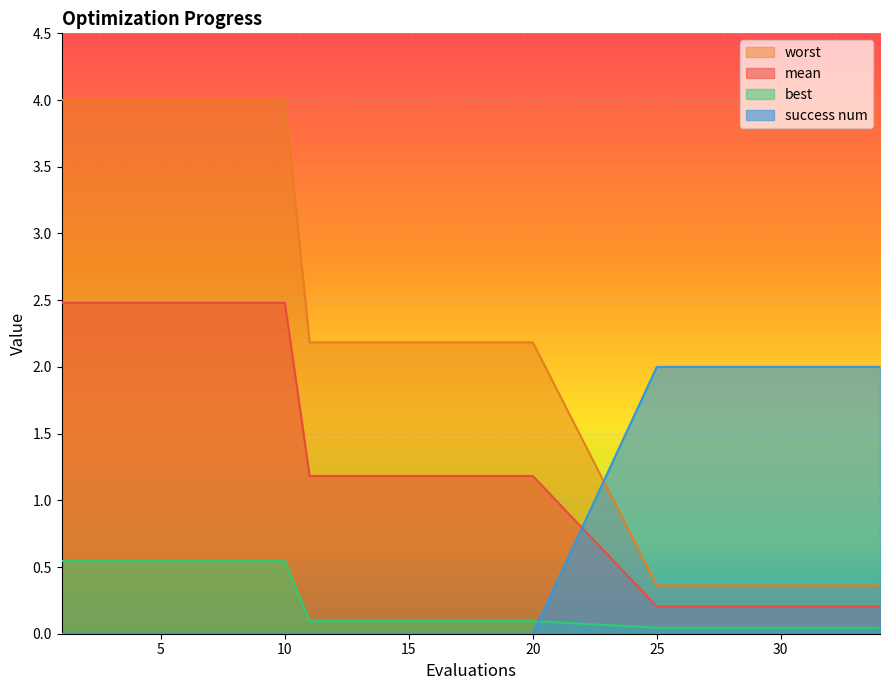

How many lines are shown in the chart?

4